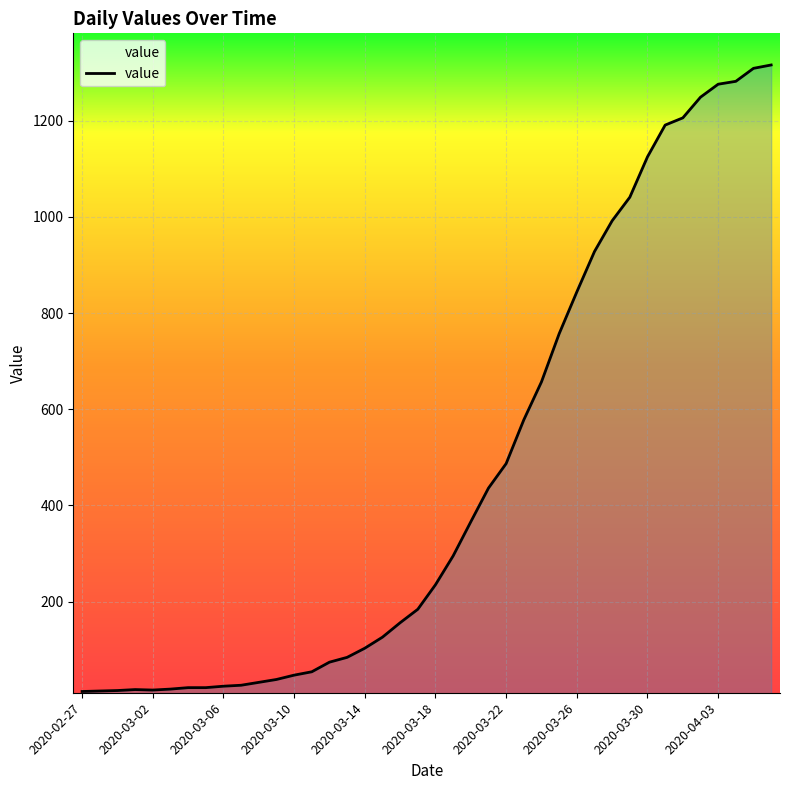

What is the maximum value shown in the chart?

1316